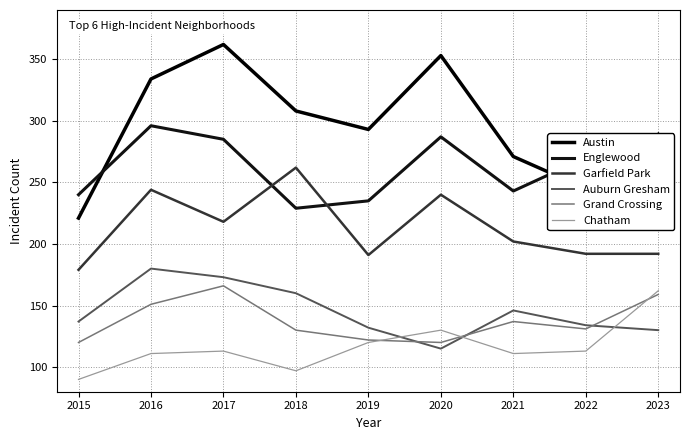

List the labels in order of Auburn Gresham value, largest first.

2016, 2017, 2018, 2021, 2015, 2022, 2019, 2023, 2020